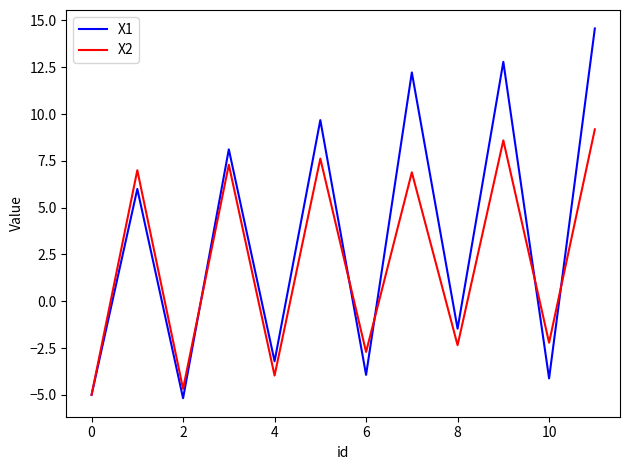

List the series in order of their overall mean, lowest first.

X2, X1